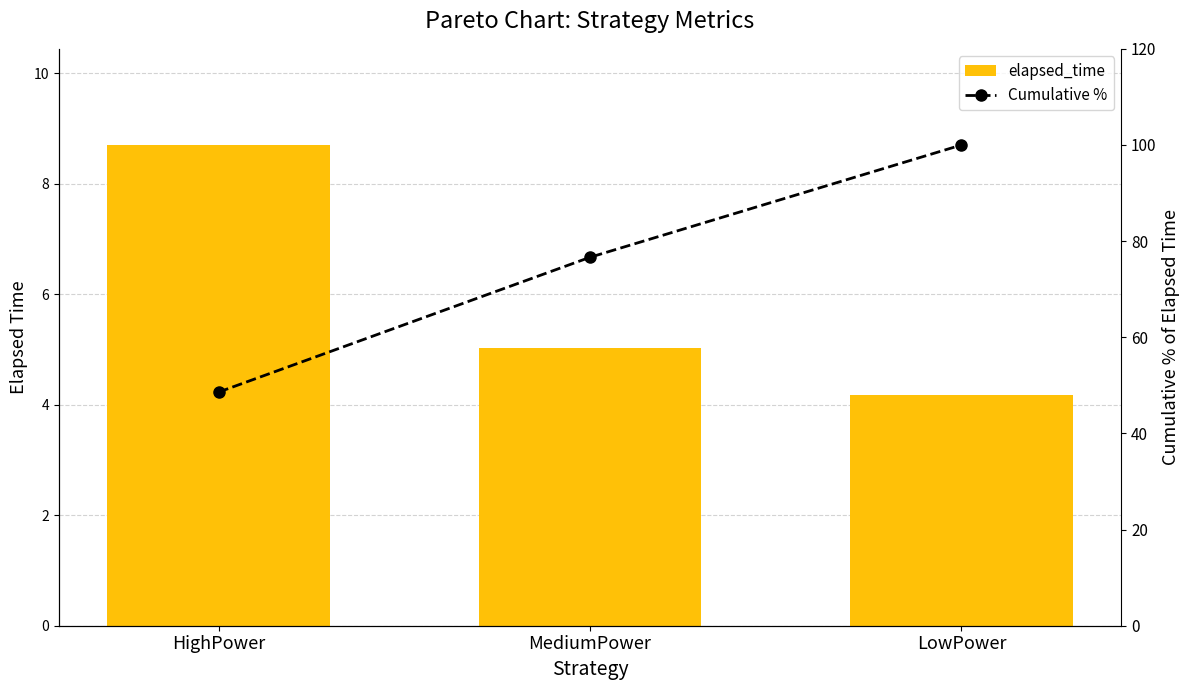

What is the difference between the Cumulative % values at LowPower and MediumPower?

23.4